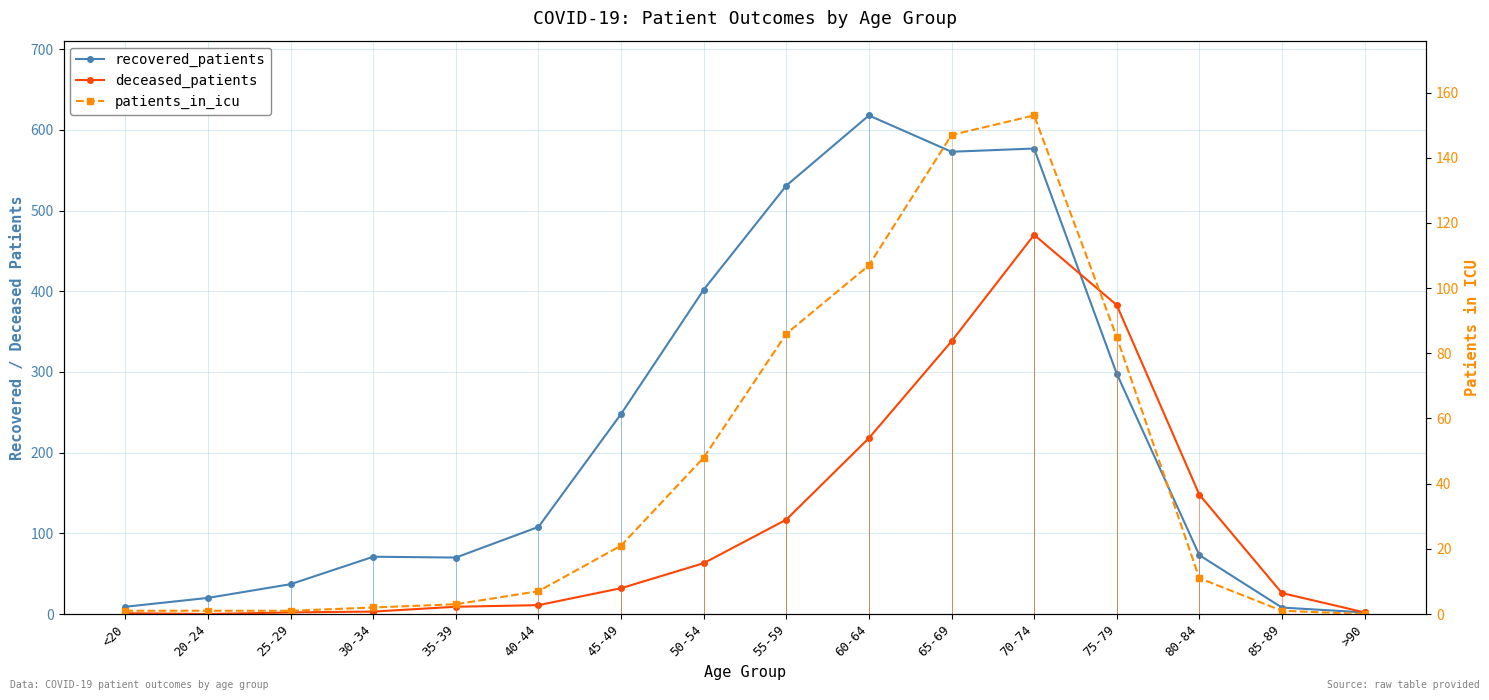

Which series changed the most between 50-54 and 85-89?

recovered_patients